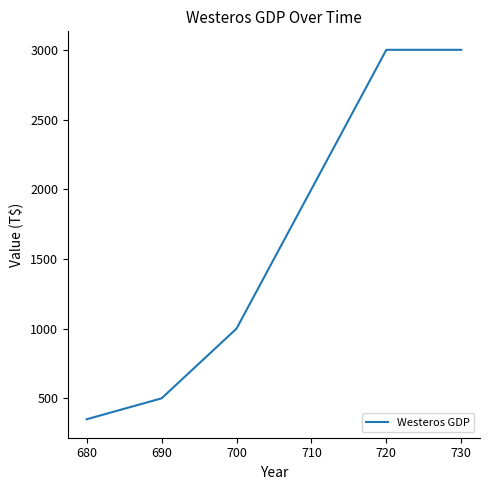

At which category does the chart reach its minimum across all series?

680